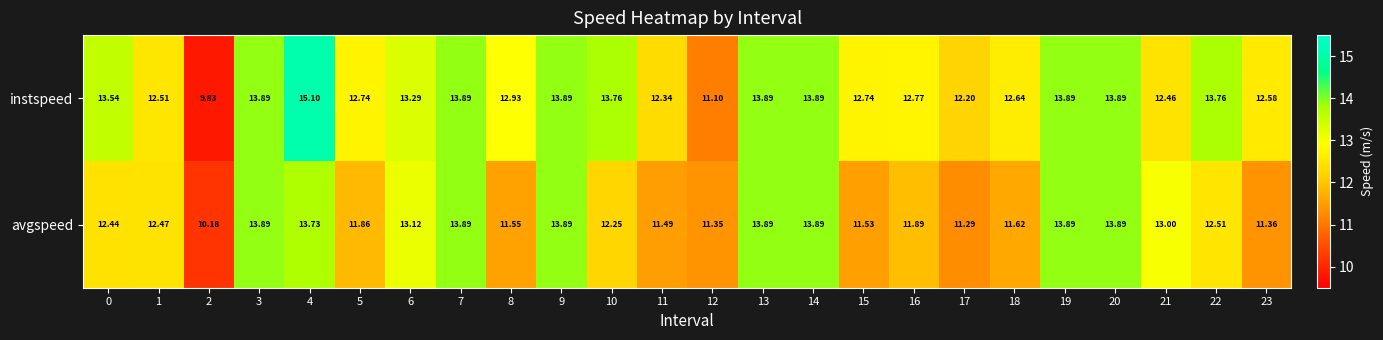

What is the spread (max minus min) of values at 6?

0.2